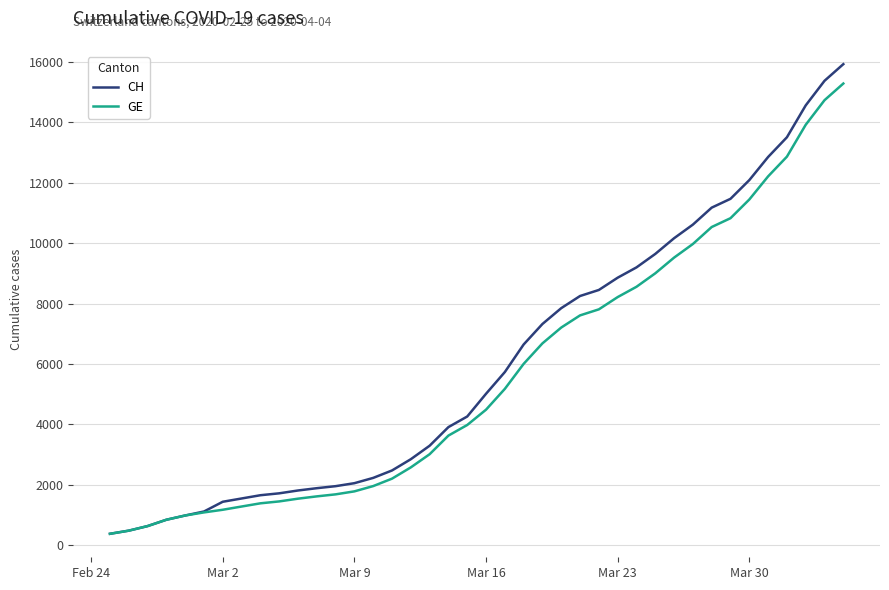

What is the difference between the second highest and second lowest values in the GE series?

14254